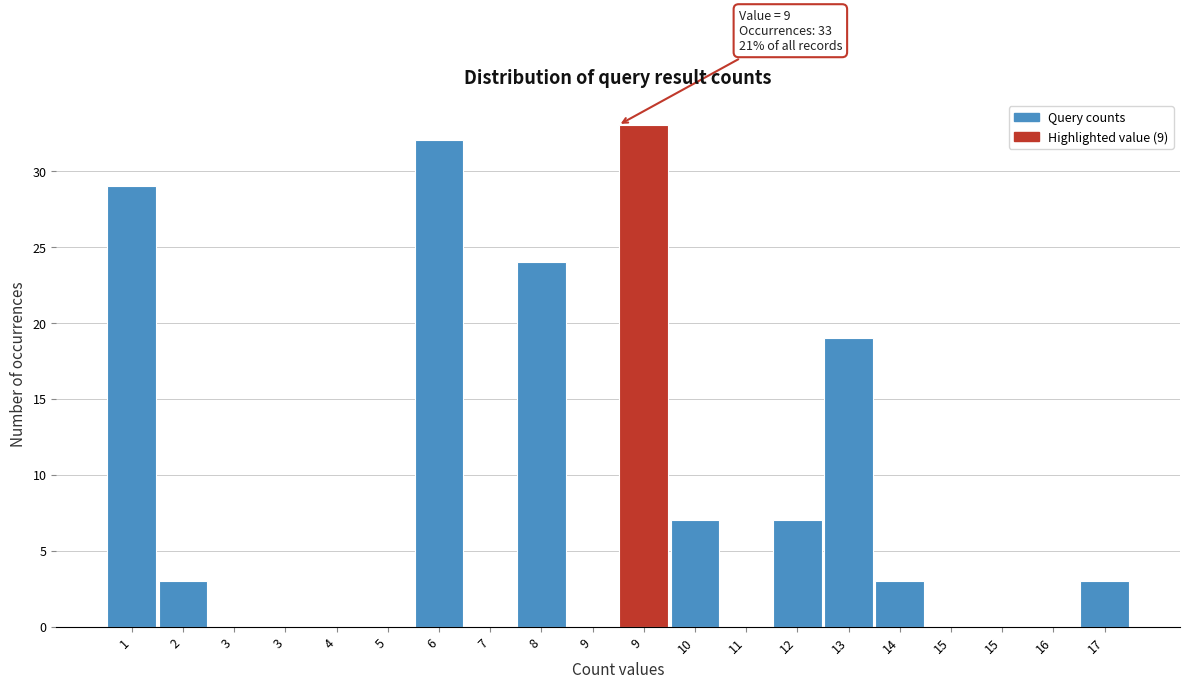

How many series are shown in this chart?

1